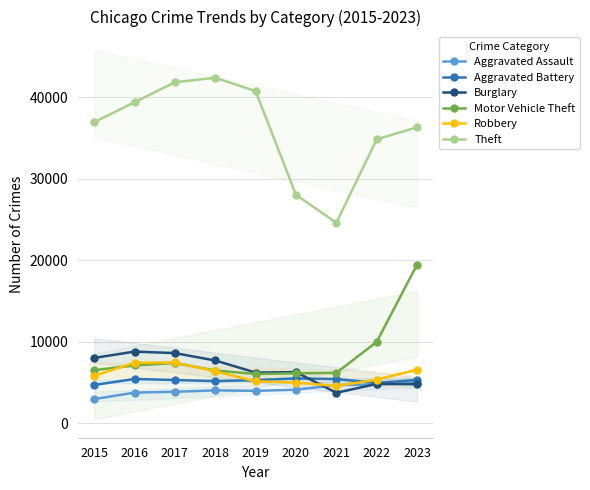

What is the average value of the Robbery series?

5948